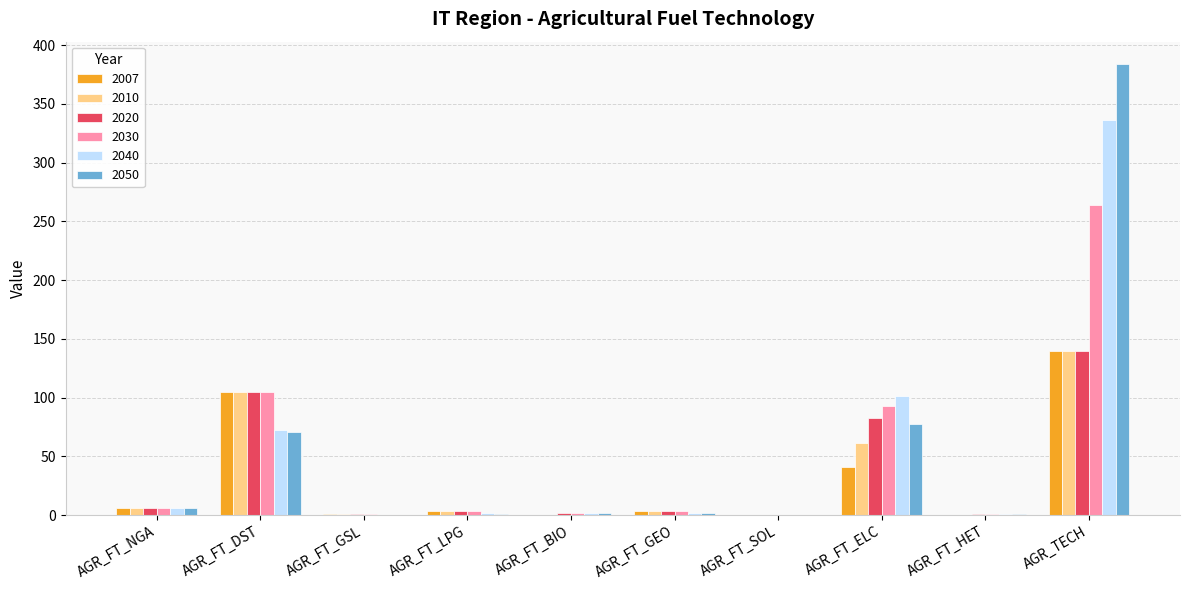

Is it true that 2050 equals 21.0 at AGR_FT_ELC?

False